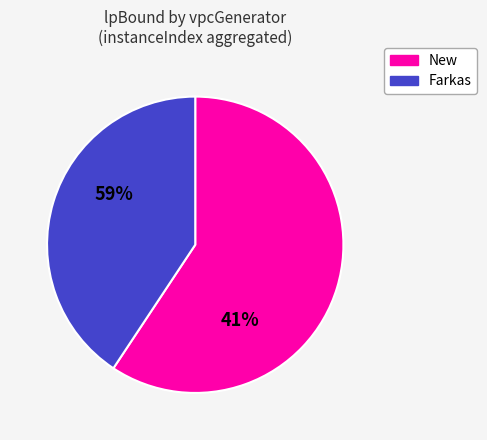

Does any single category account for the majority?

Yes